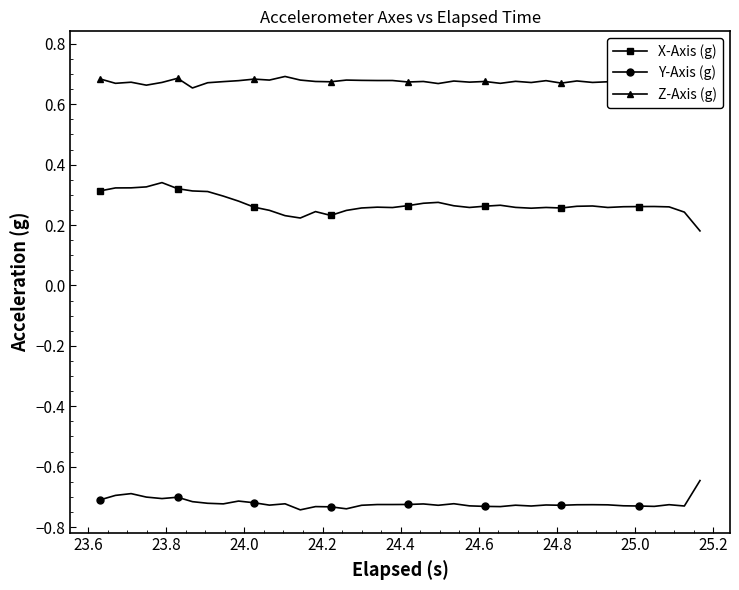

True or false: Z-Axis (g) and X-Axis (g) cross at least once.

False